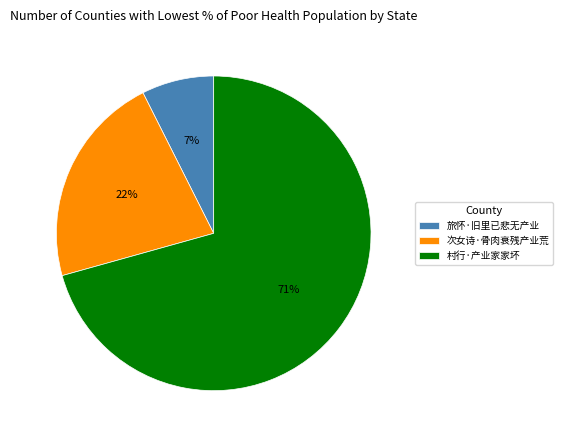

Does 村行·产业家家坏 represent more than half of the total?

Yes